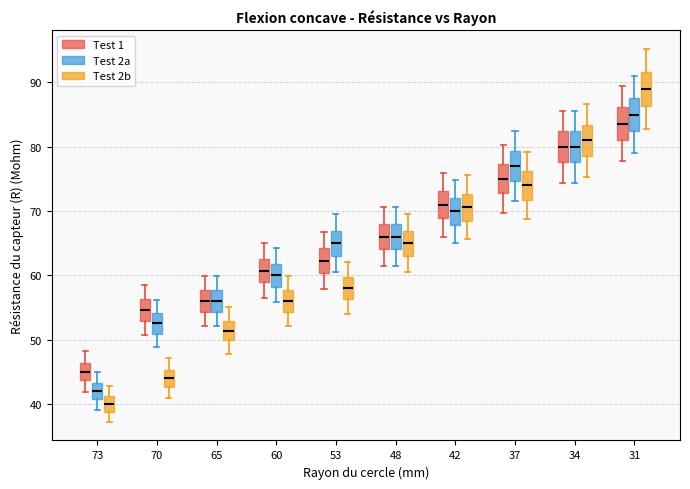

Where does the upper whisker of the box for 60 (Test 2b) end on the y-axis? The values are not printed on the chart, so give them approximately, as read against the axis.

60